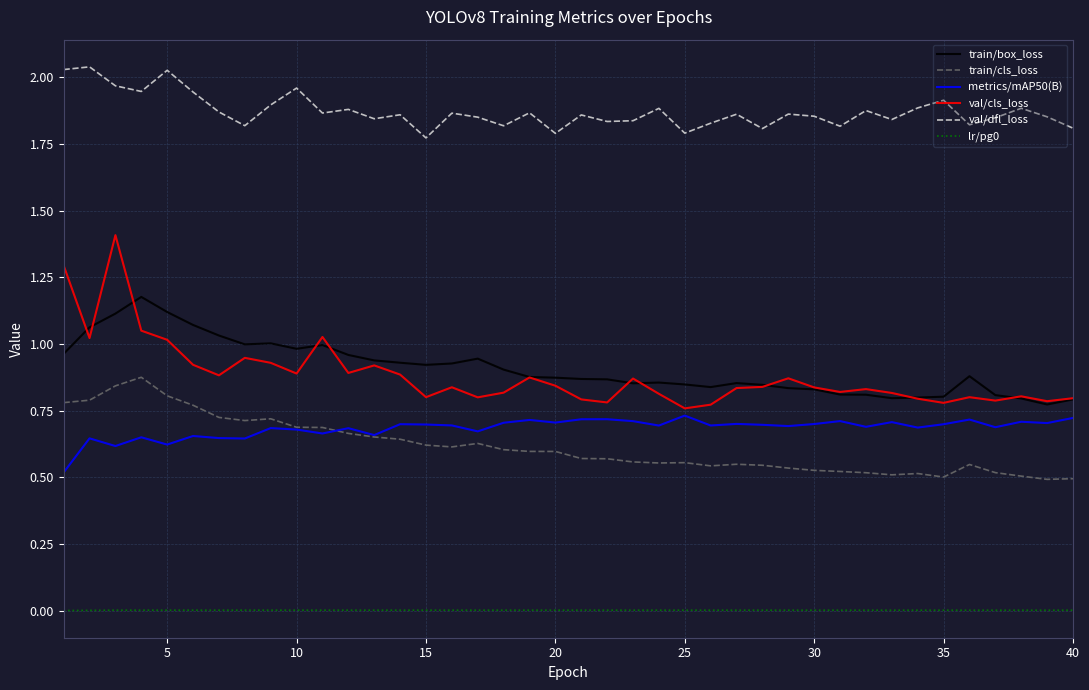

Which series has the largest range (max minus min)?

val/cls_loss